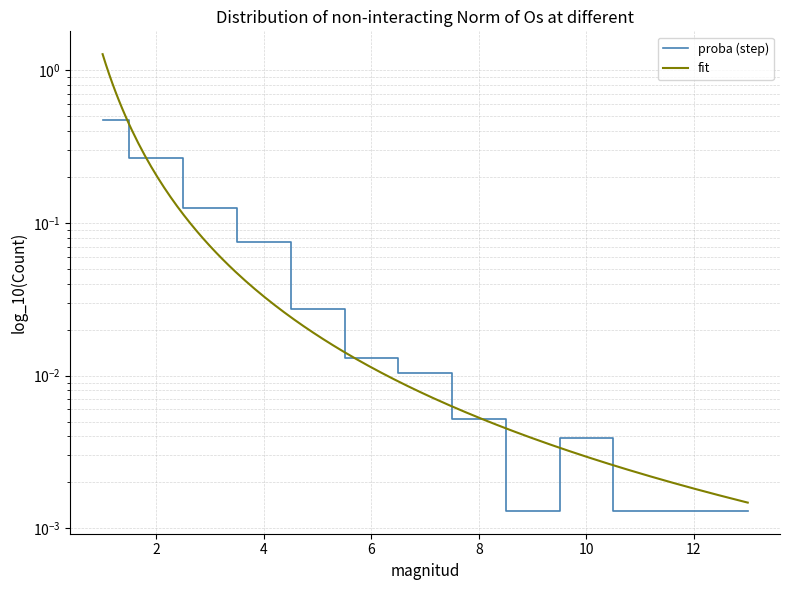

What is the difference between the values at 10 and 3?

0.1